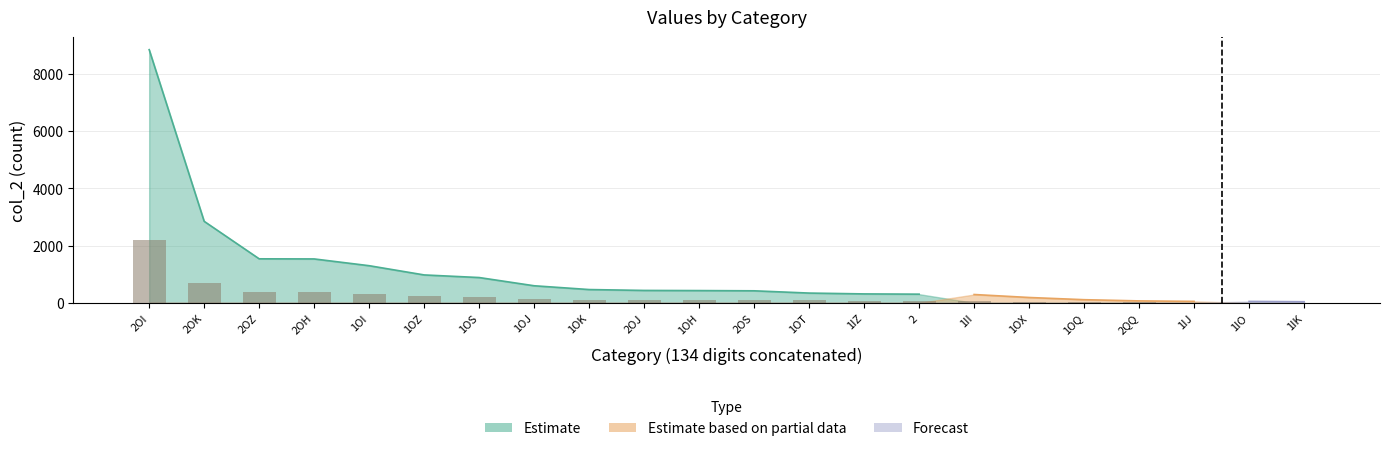

The chart shows a value of 191.1 at 1OH. True or false?

False